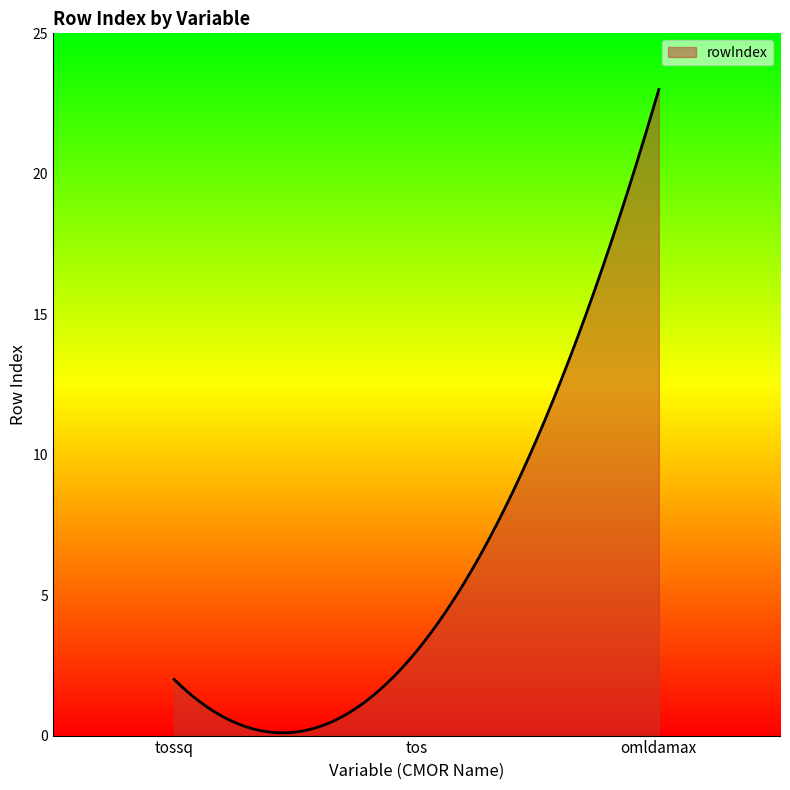

What is the maximum value shown in the chart?

23.0